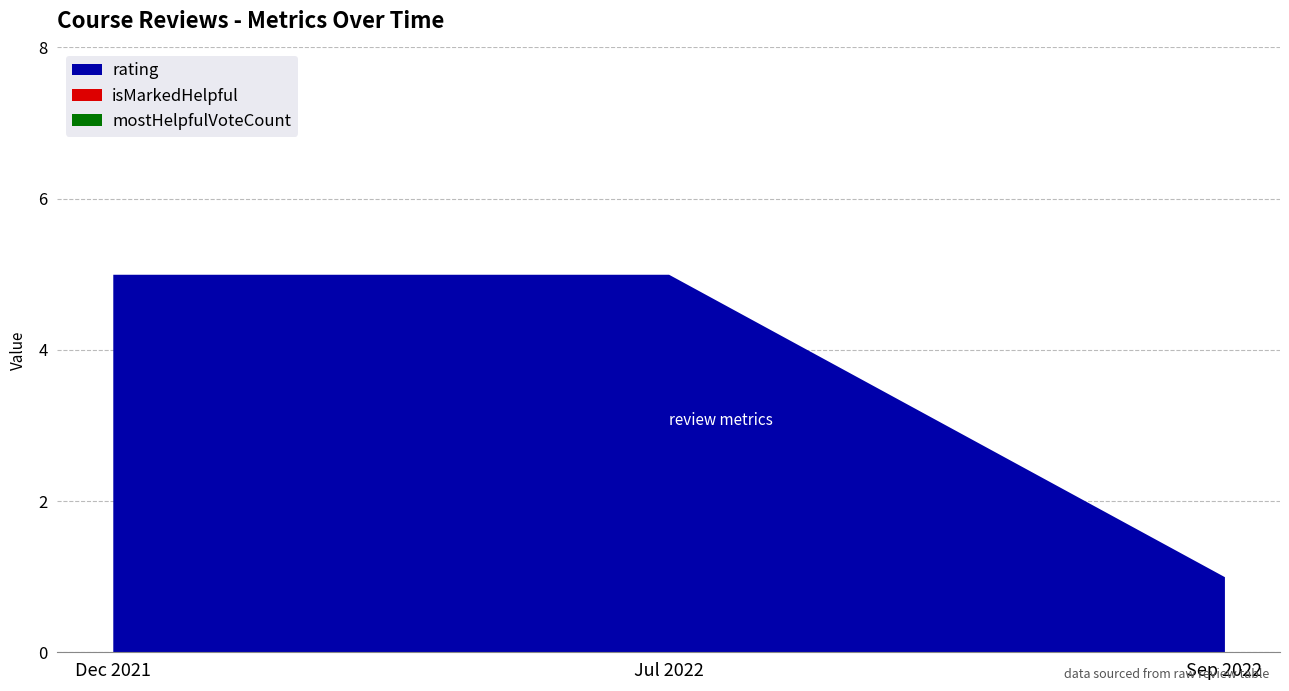

What is the difference between the highest and lowest values at 1659745988320?

5